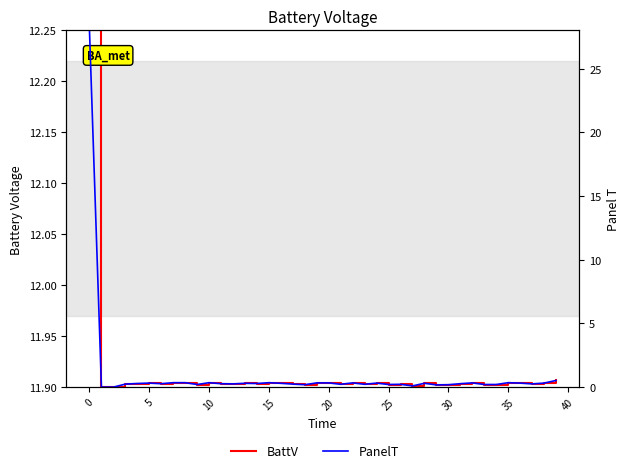

What is the sum of all BattV values?

476.5